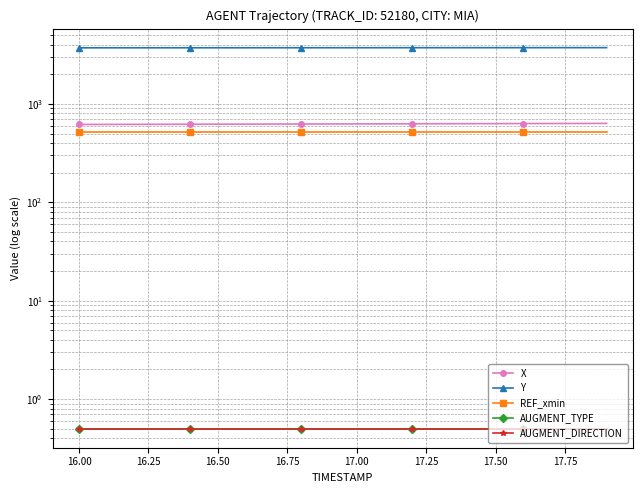

Is it true that X equals 621.3 at 16.50?

True